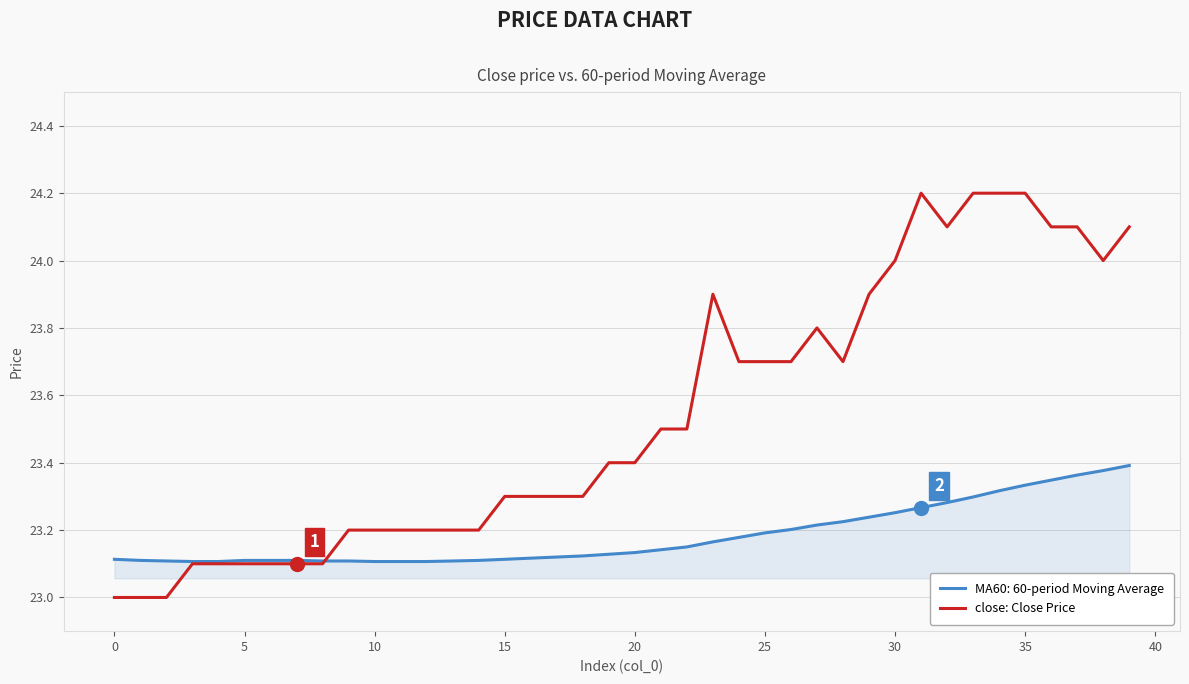

Rank the series by their maximum value, from highest to lowest.

close: Close Price, MA60: 60-period Moving Average